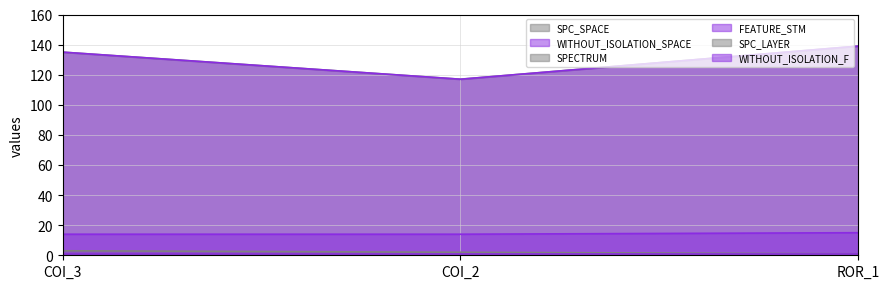

At which label is SPC_LAYER_line closest to 1?

COI_3